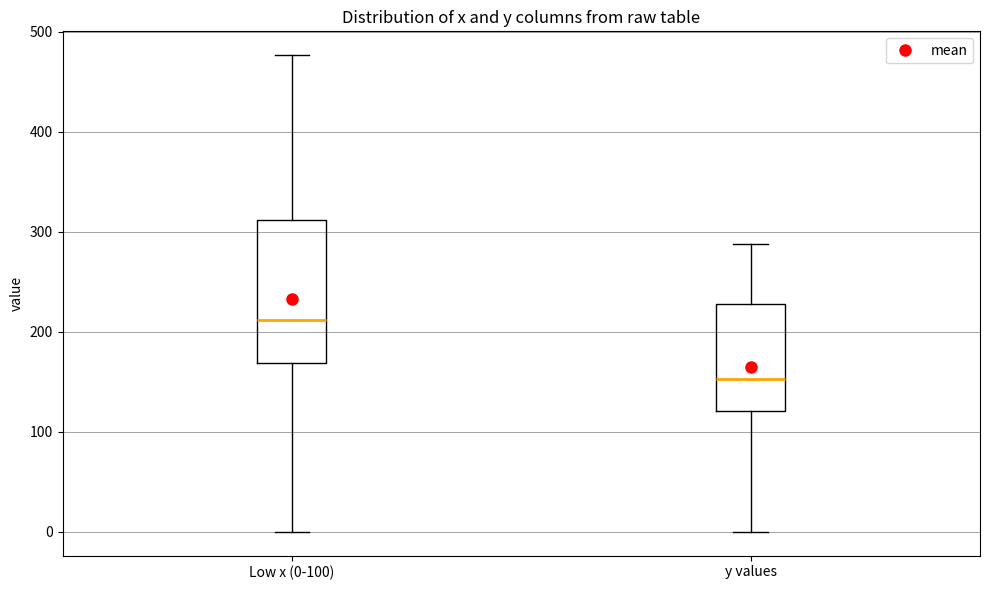

Reading left to right, read every box against the y-axis: the position of its median line, the range the box covers, and the ends of its whiskers. The values are not printed on the chart, so give them approximately, as read against the axis.

Low x (0-100): median 210, box 170 to 310, whiskers 0 to 480
y values: median 150, box 120 to 230, whiskers 0 to 290